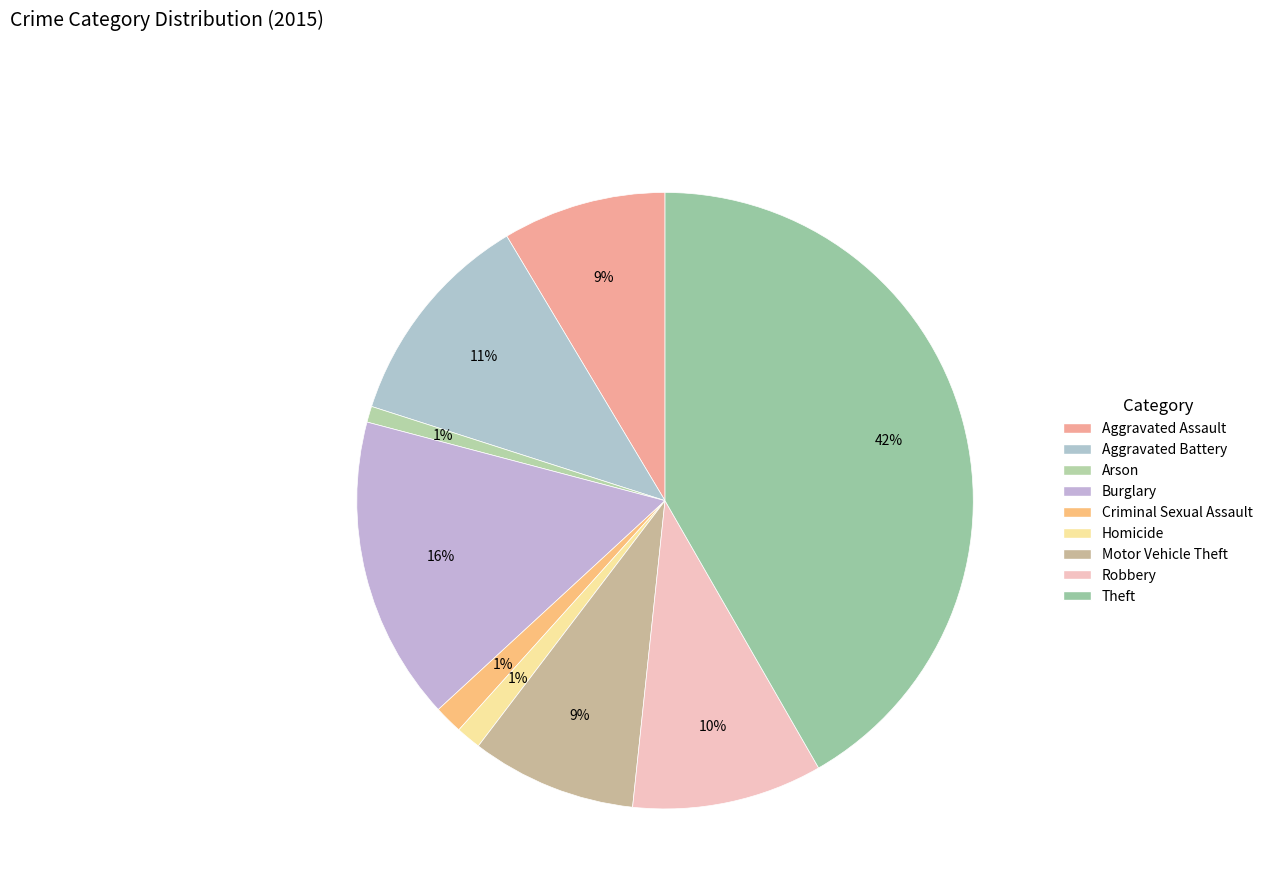

Approximately how many times larger is the value at Criminal Sexual Assault compared to Robbery?

0.1